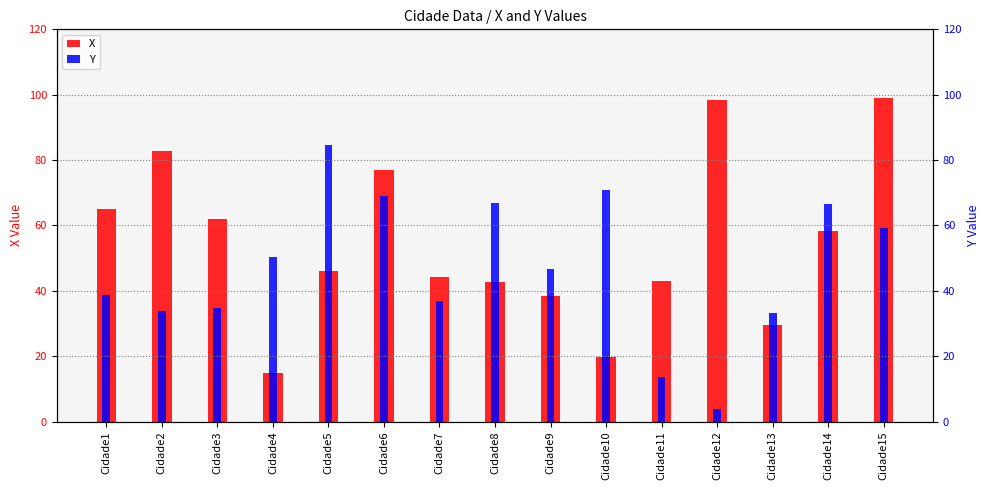

True or false: Y has a value of 29.2 at Cidade14.

False